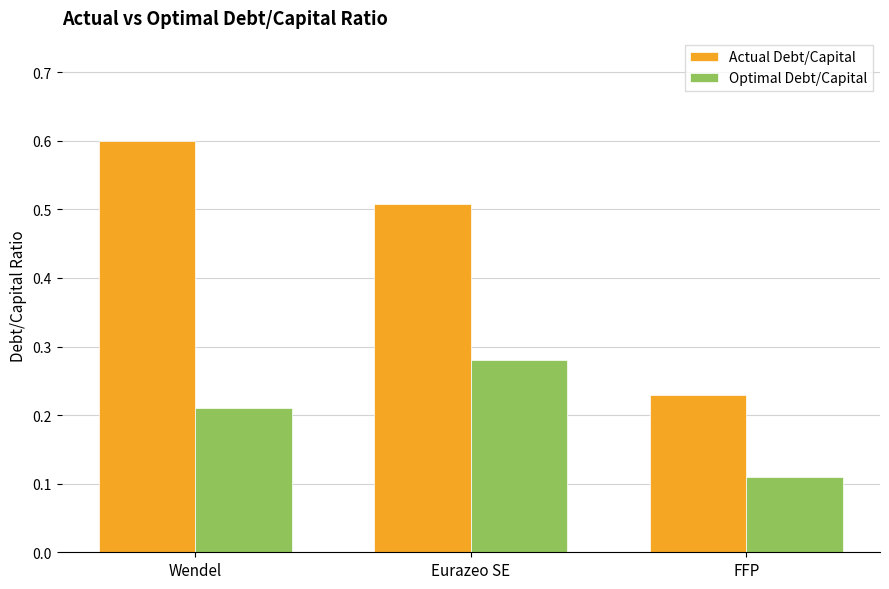

Count the number of data series in this chart.

2